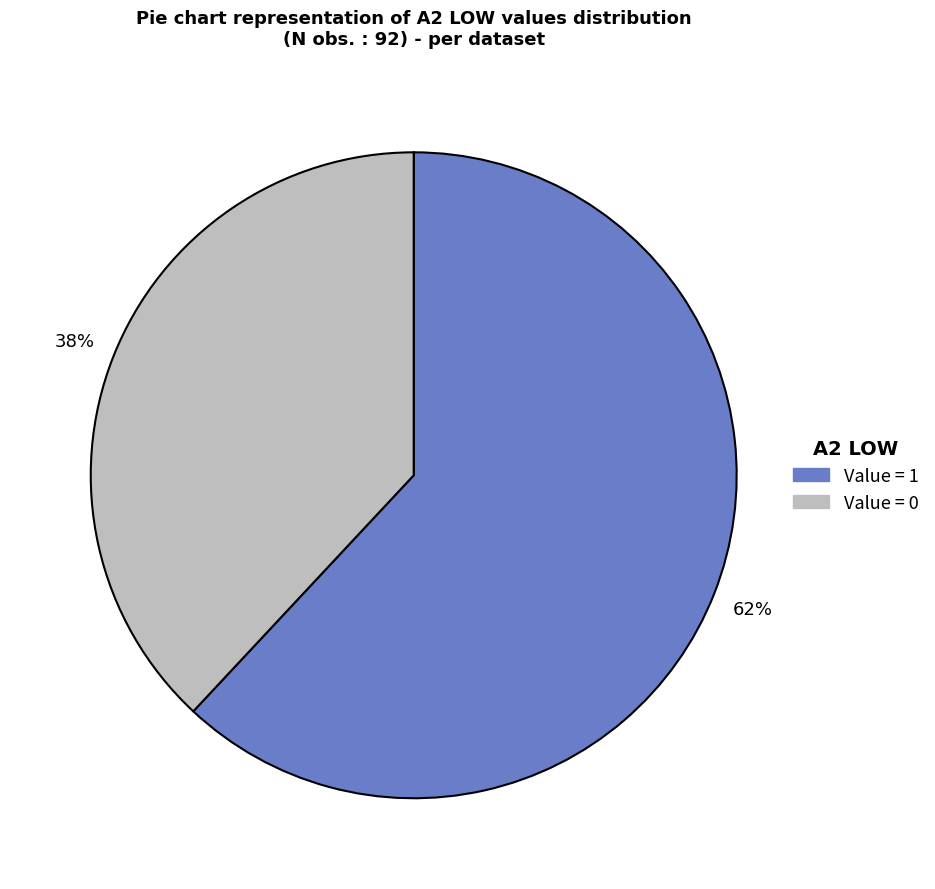

Does any single category account for the majority?

Yes